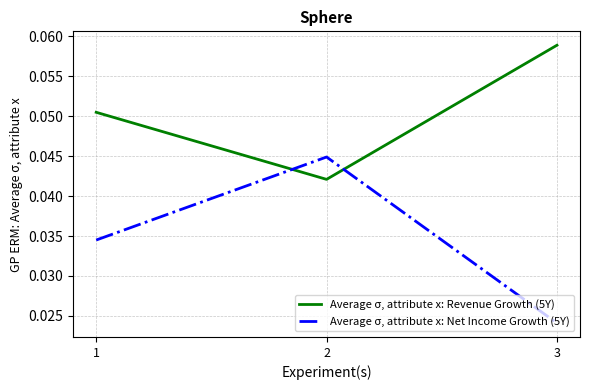

Which series changed the most between 2 and 3?

Average σ, attribute x: Net Income Growth (5Y)